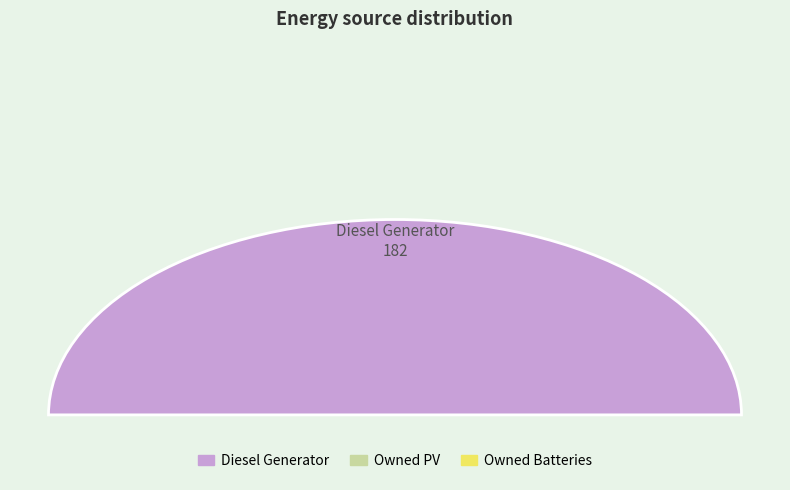

Which slice represents more than half of the pie?

Diesel Generator